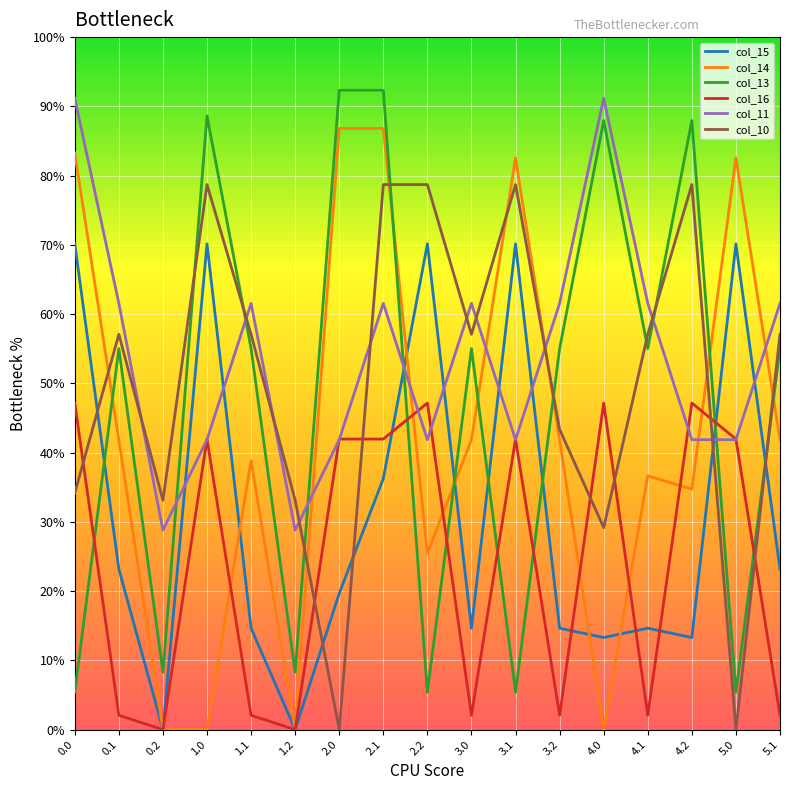

The col_10 series shows 15.4 at 3.0. True or false?

False